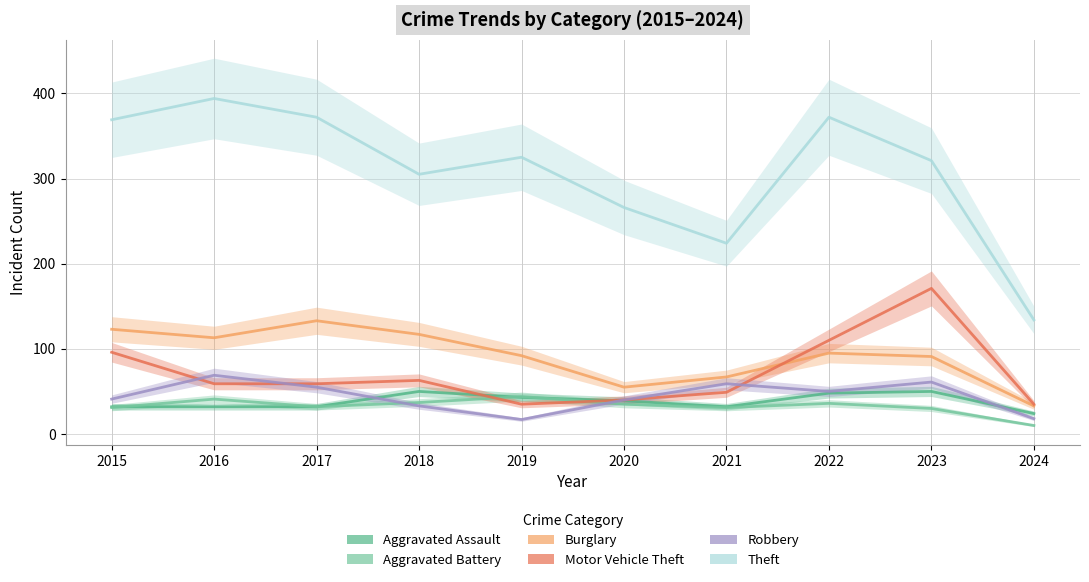

What is the difference between the Theft values at 2023 and 2018?

16